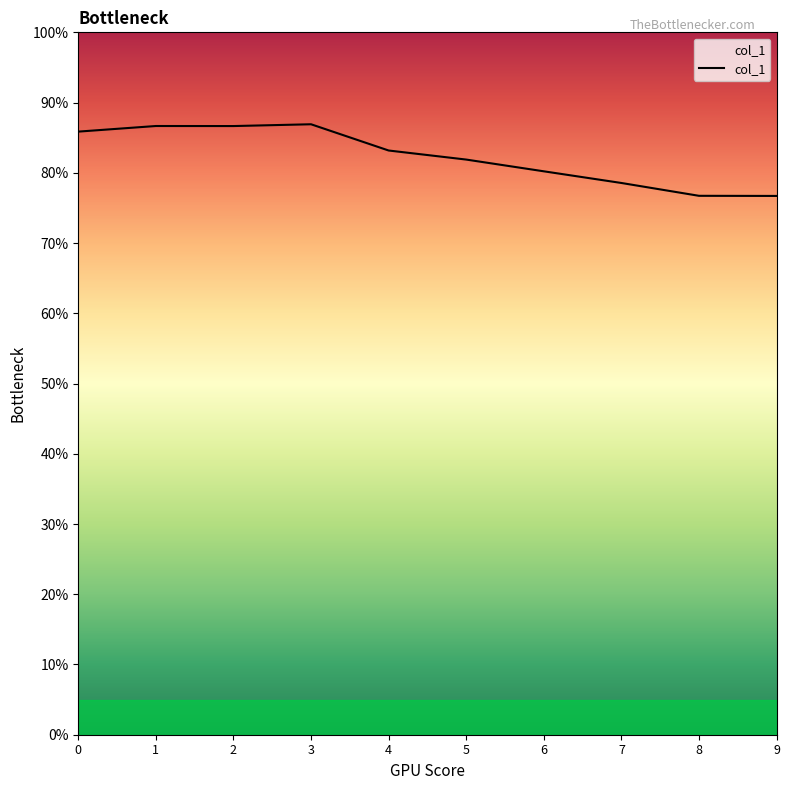

What is the smallest value displayed?

76.7